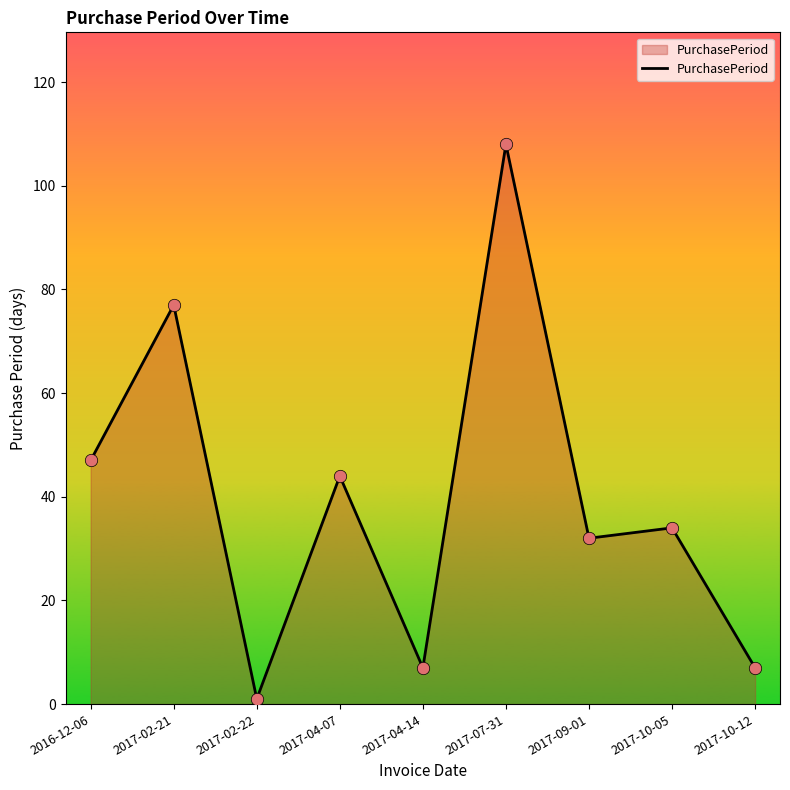

What is the change in value from 2017-09-01 to 2017-10-05?

+2